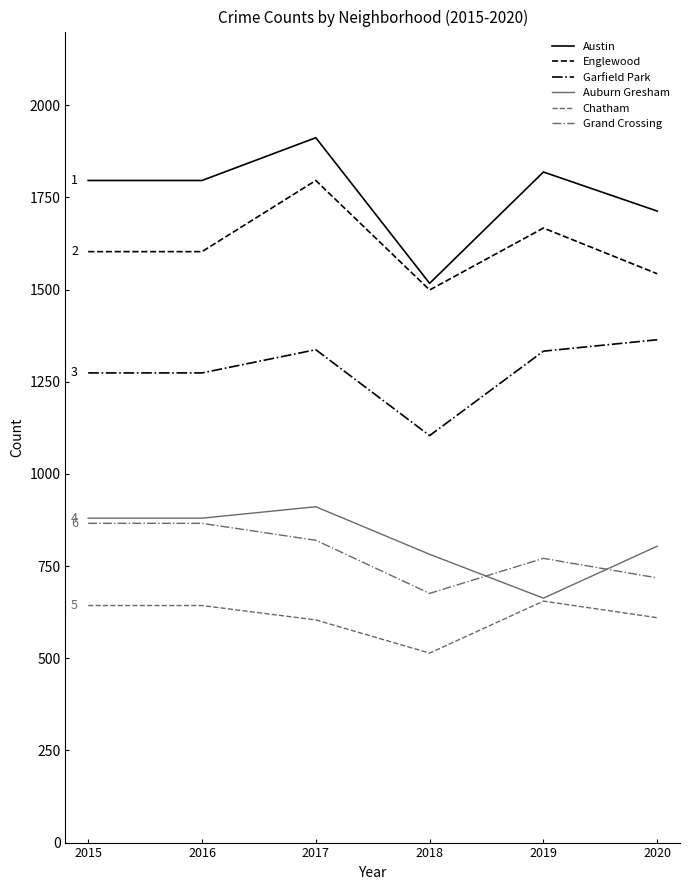

At which label is Auburn Gresham closest to 787?

2018